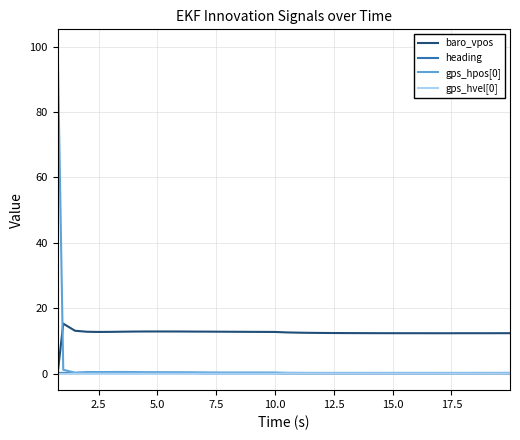

Which series has the largest range (max minus min)?

gps_hpos[0]